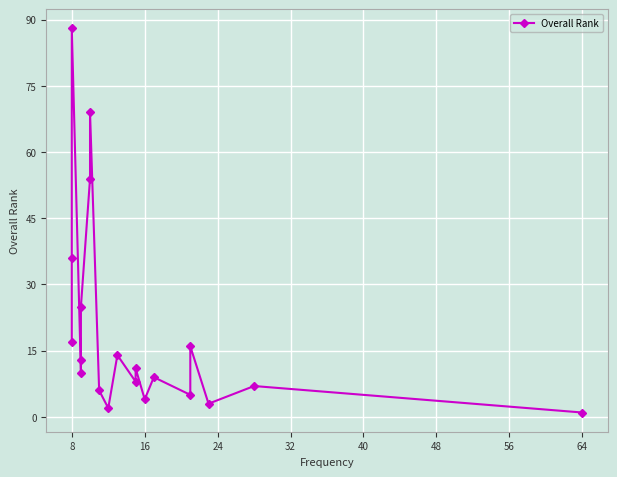

Reading left to right, what are all the values shown in this chart?

17	36	88	10	13	25	54	69	6	2	14	8	11	4	9	5	16	3	7	1